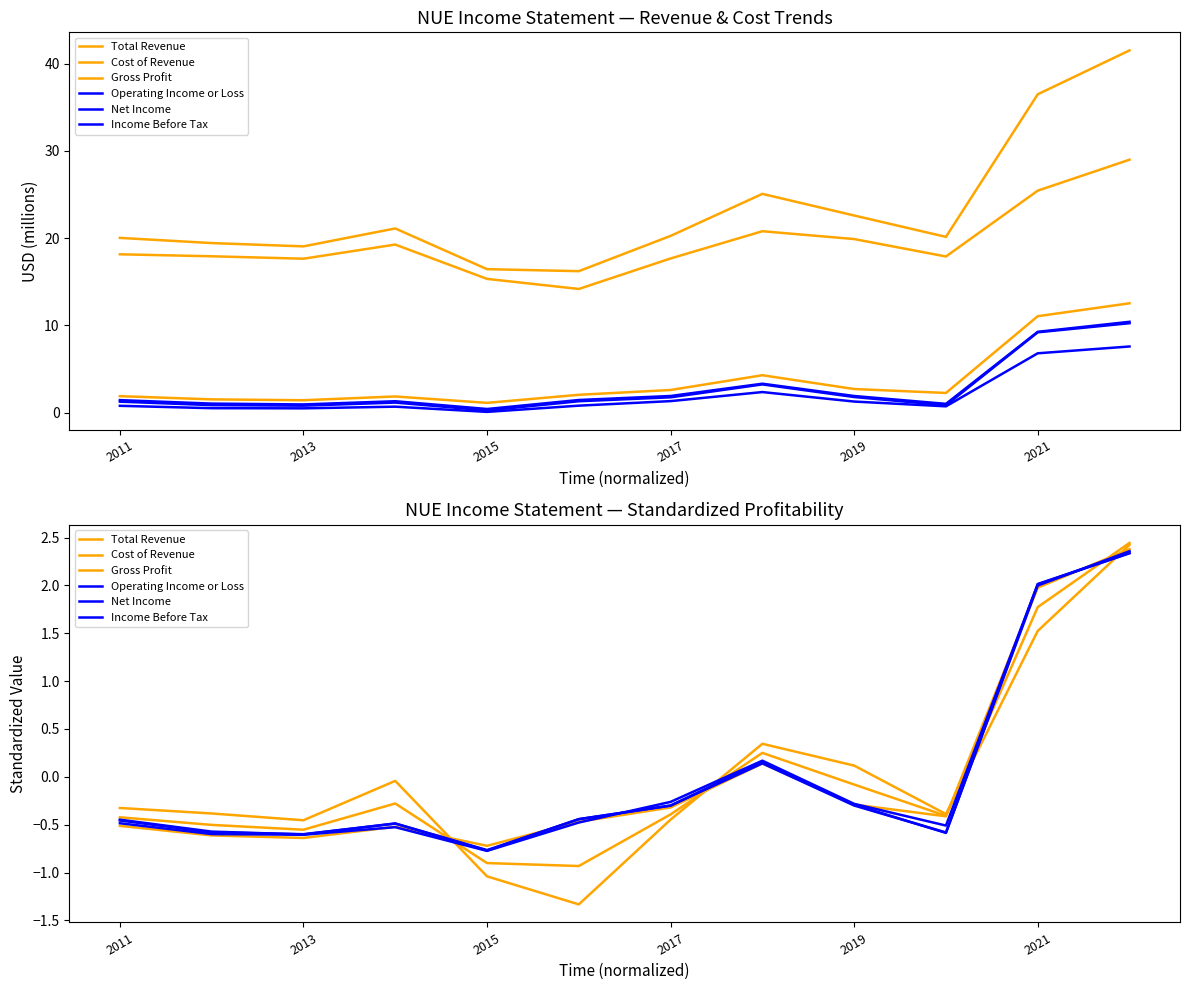

Which series has the largest range (max minus min)?

Cost of Revenue